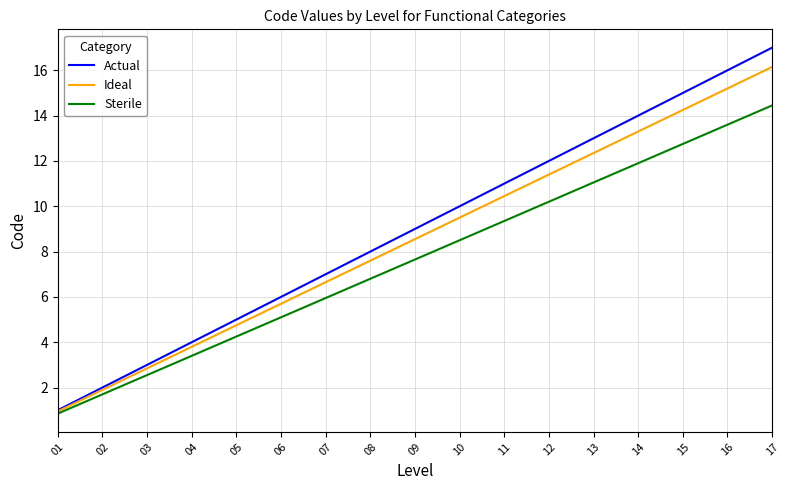

How many values in the Ideal series exceed 8?

9